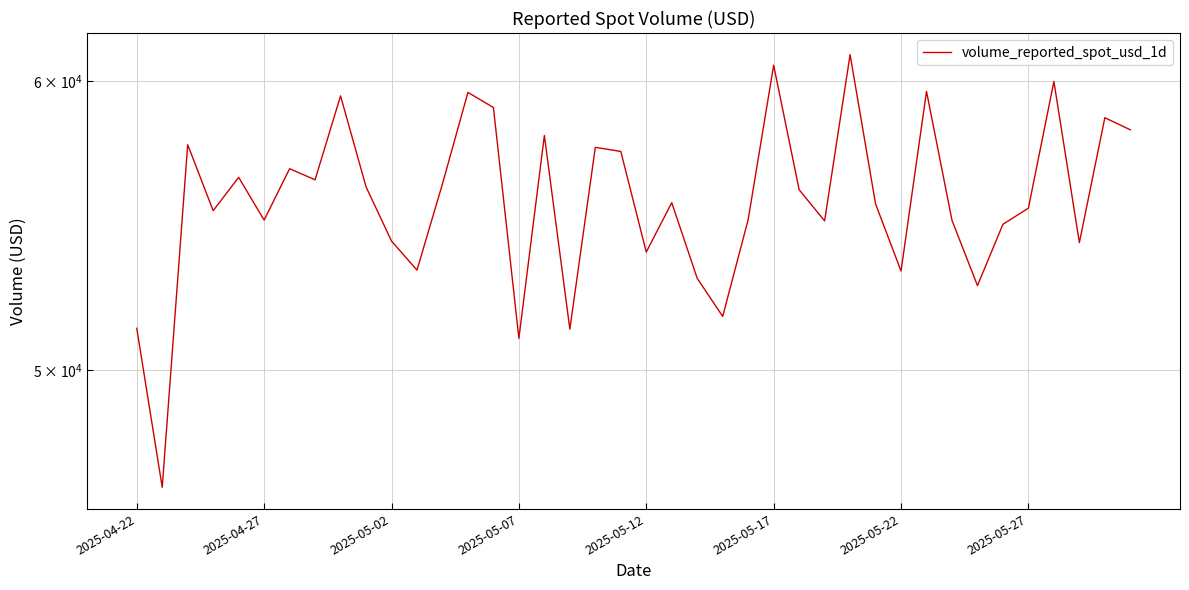

Is it true that the value at 9 is 37089.4?

False